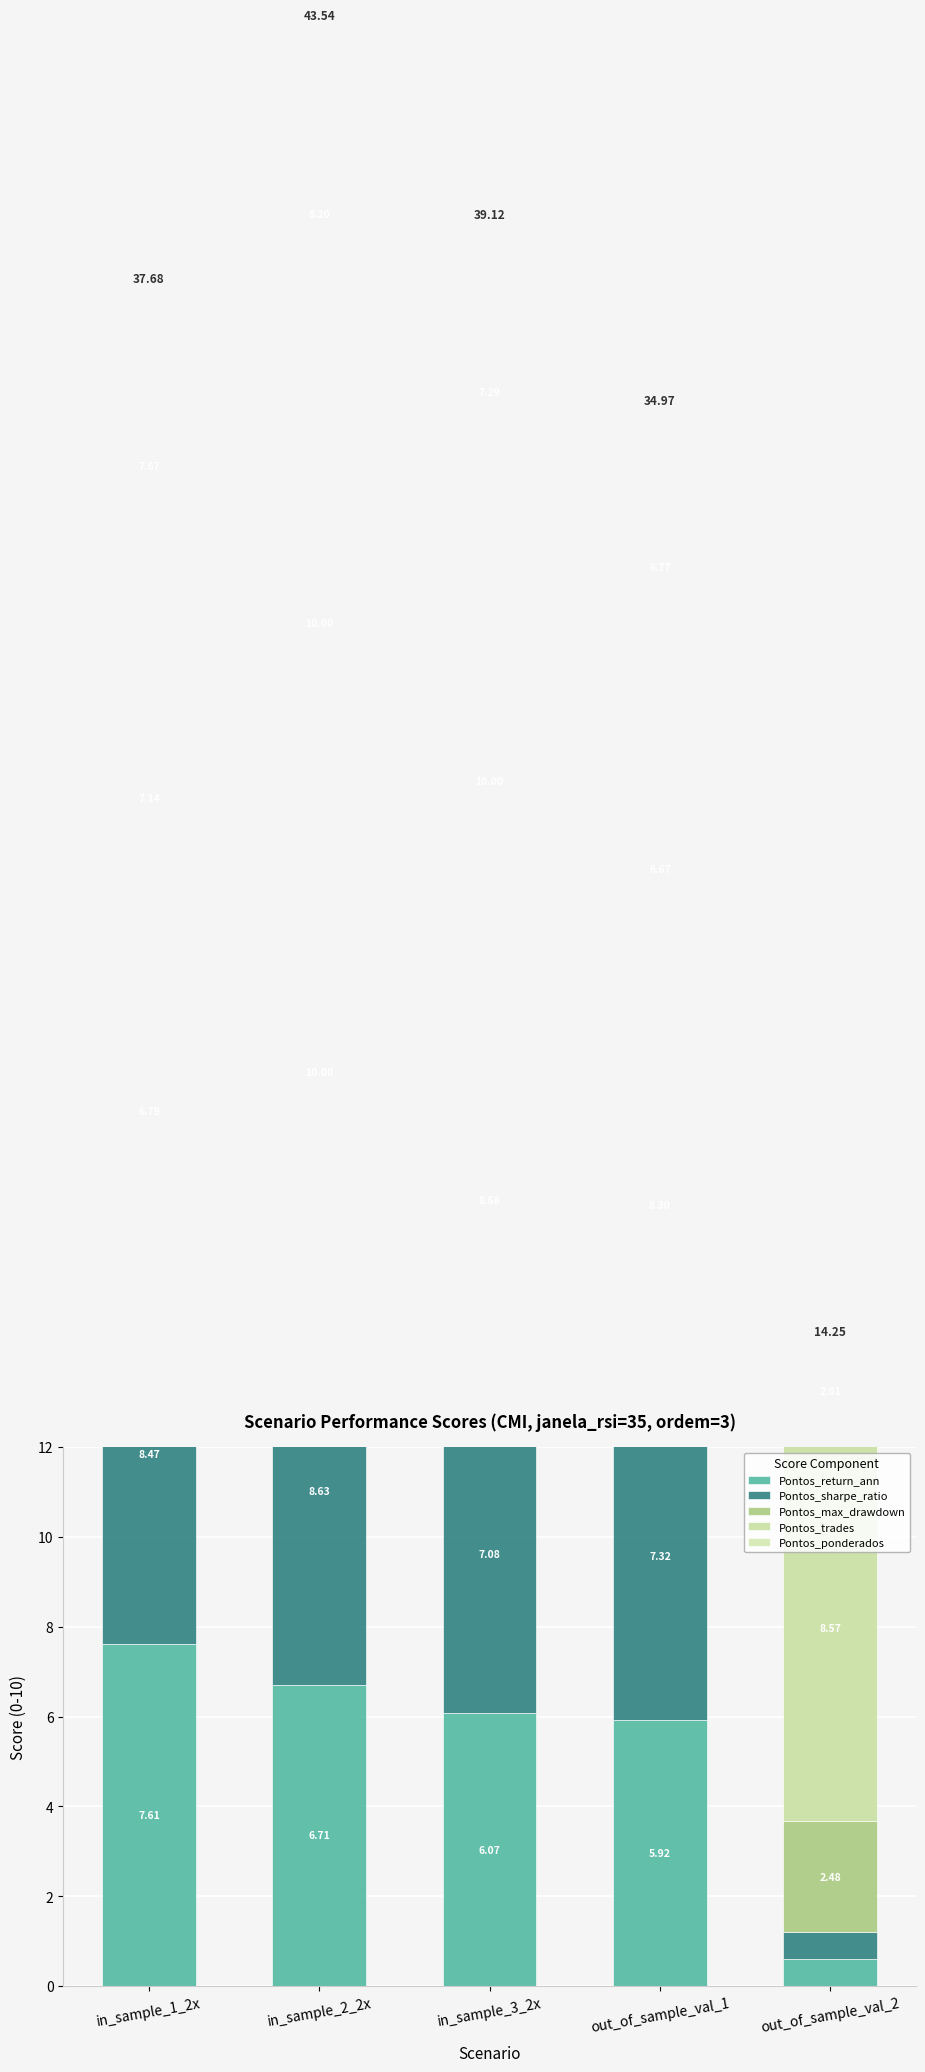

Between out_of_sample_val_2 and in_sample_2_2x, which is larger?

in_sample_2_2x